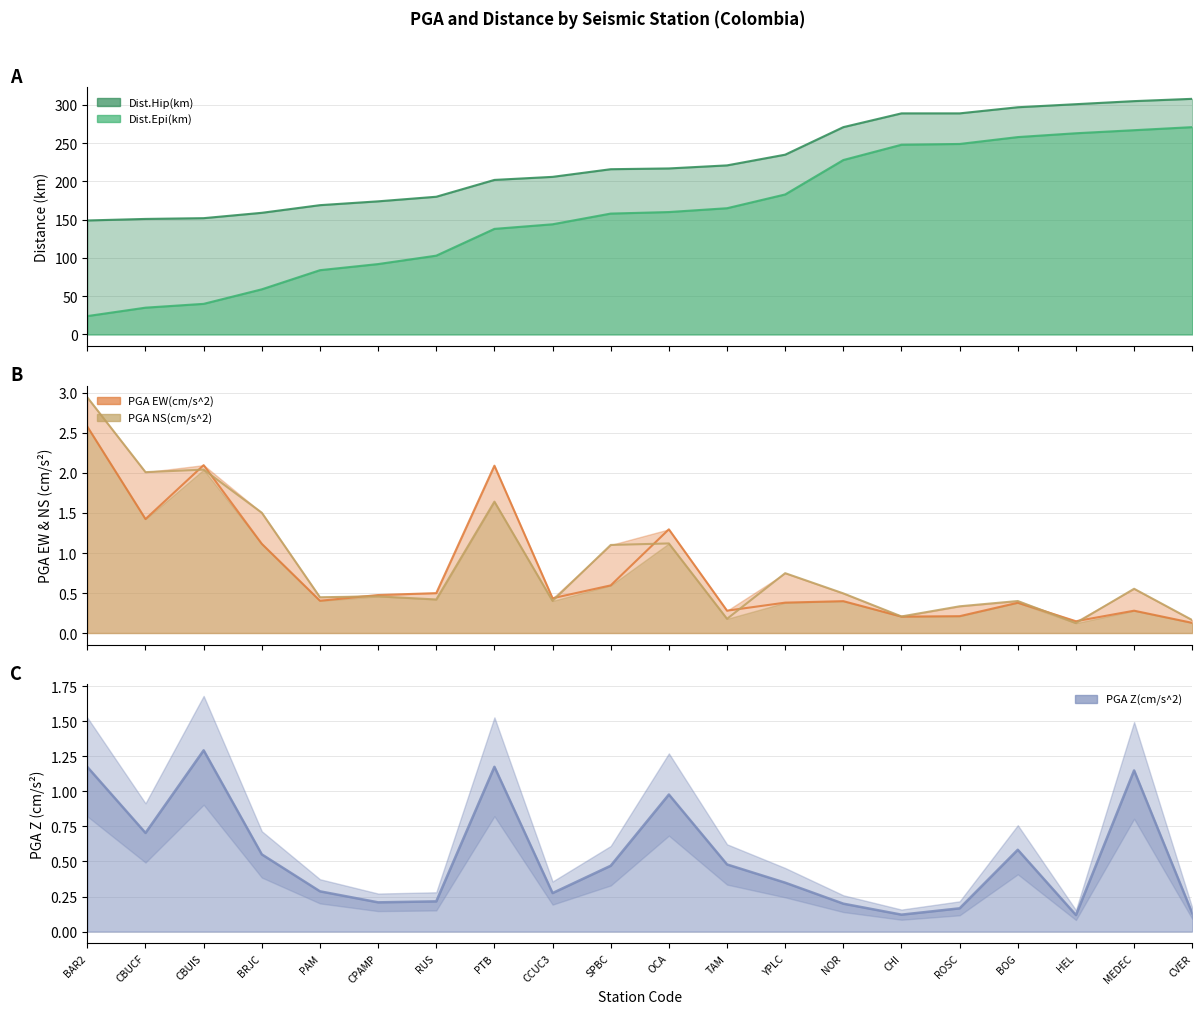

True or false: Dist.Hip(km) has more than 2 points higher than both neighbors.

False